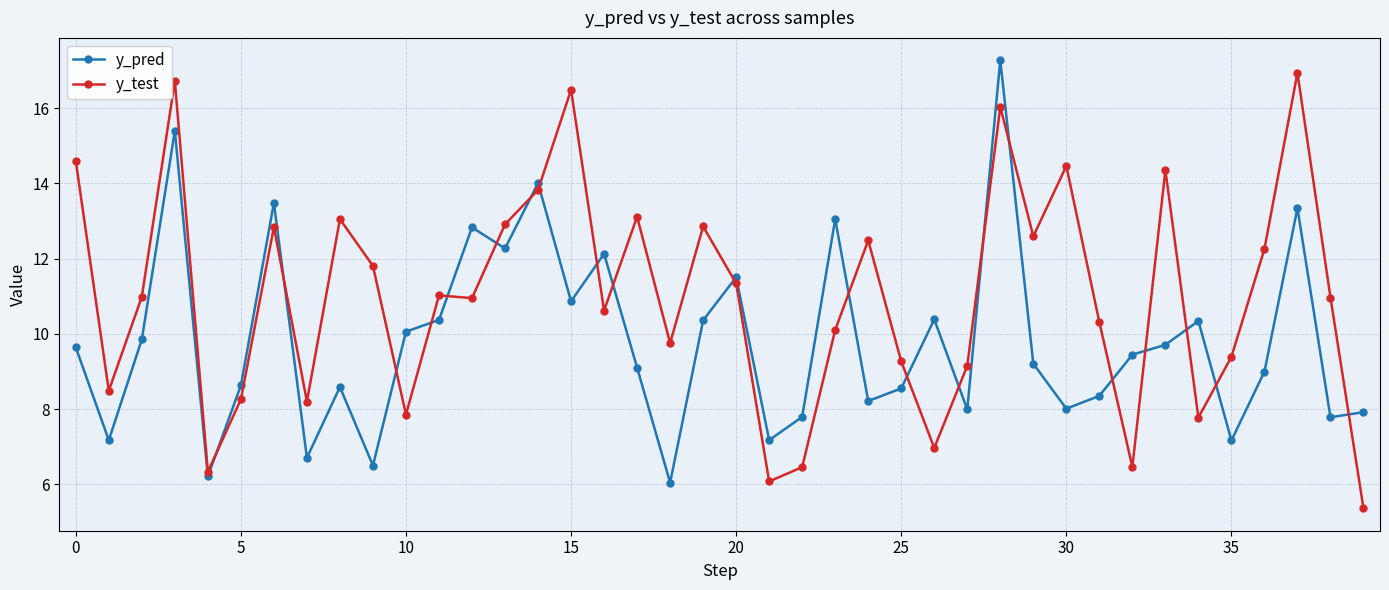

Which series has the largest range (max minus min)?

y_test